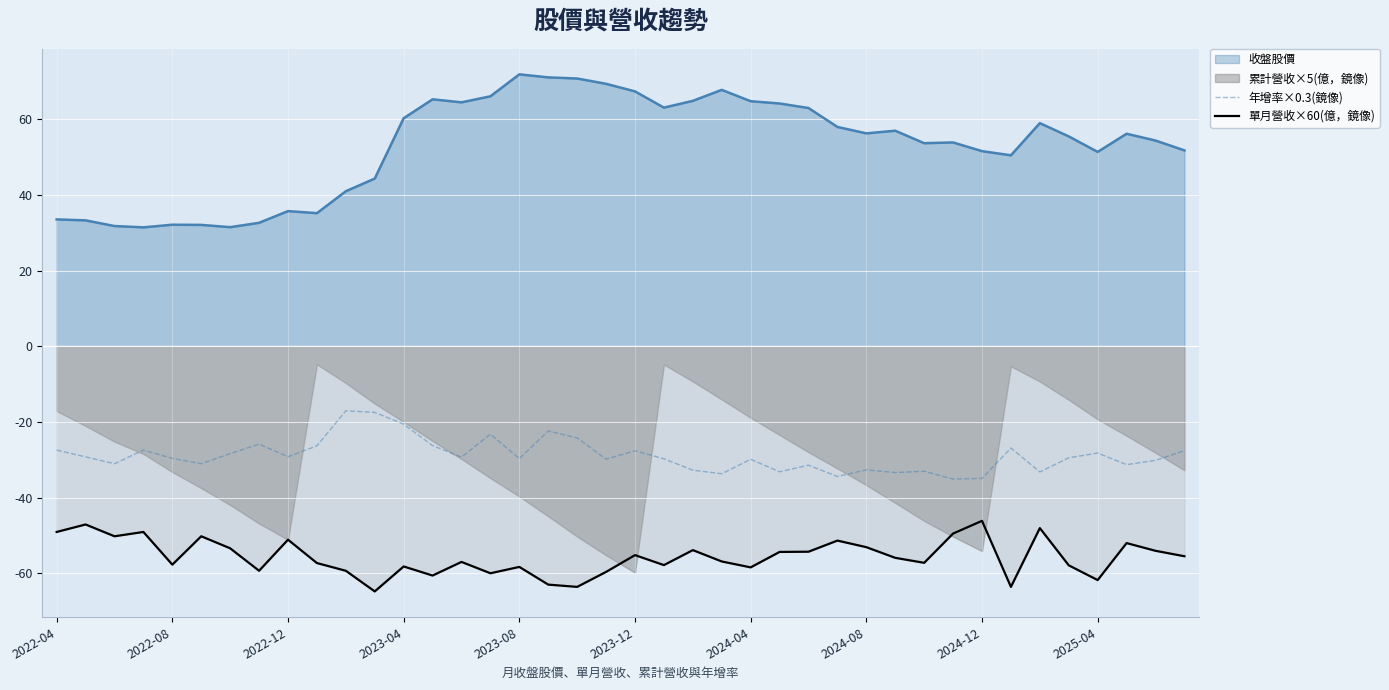

What is the highest value of the 收盤股價 series?

71.9